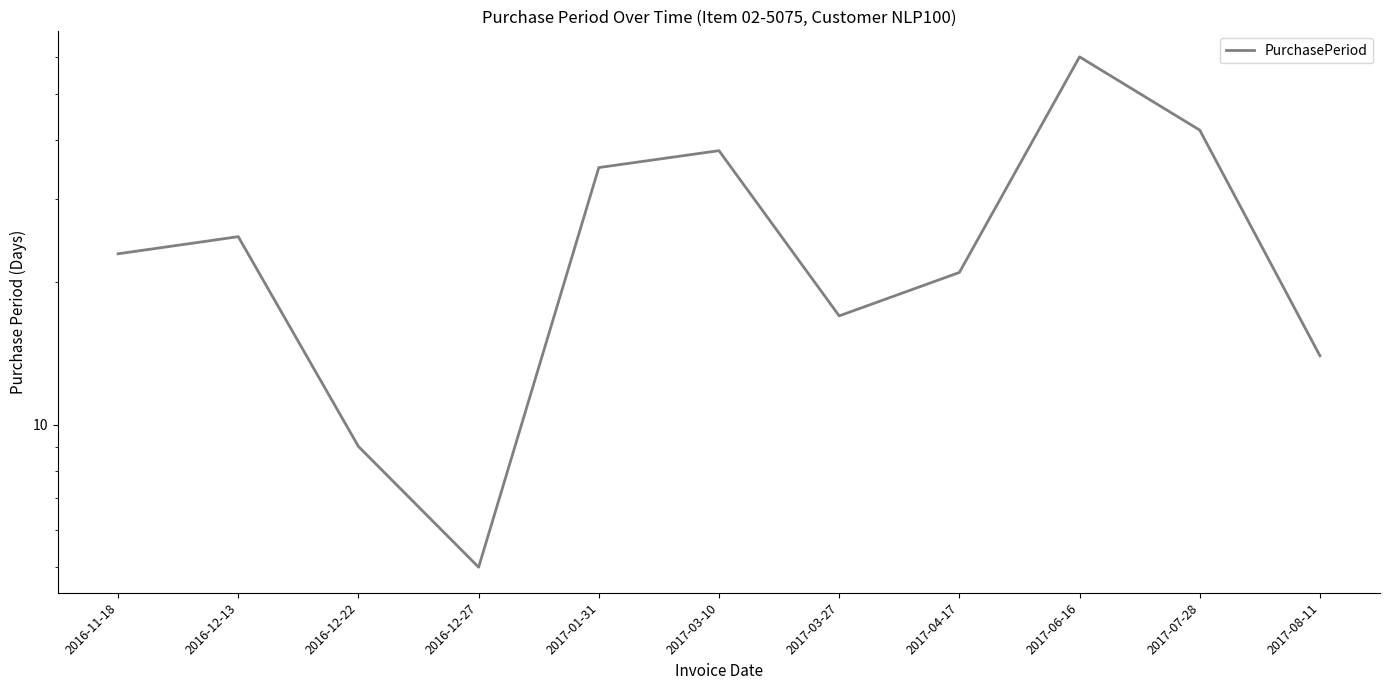

True or false: the data shows 21 at 2017-04-17.

True